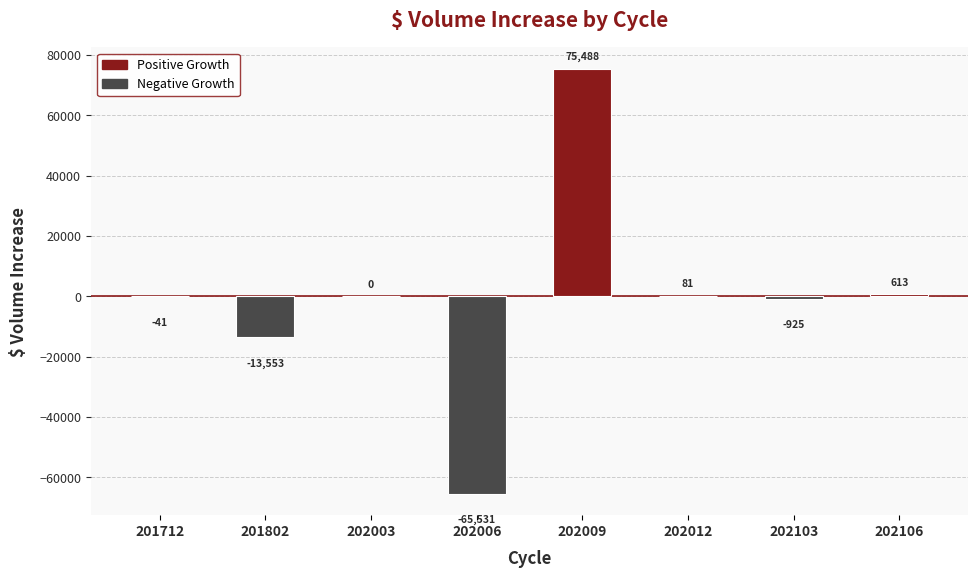

Where is the data nearest to the value 4978?

202106